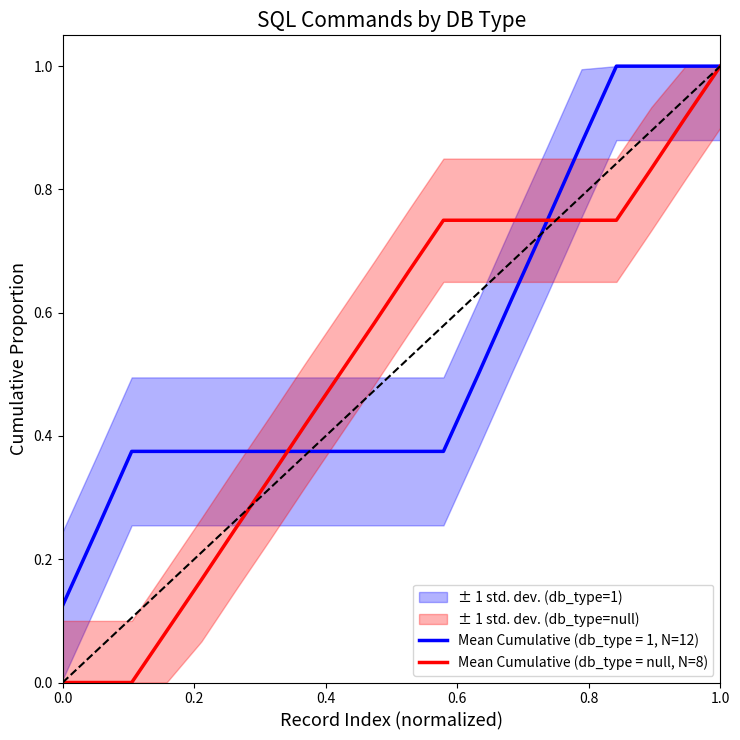

What is the sum of all values?

10.2